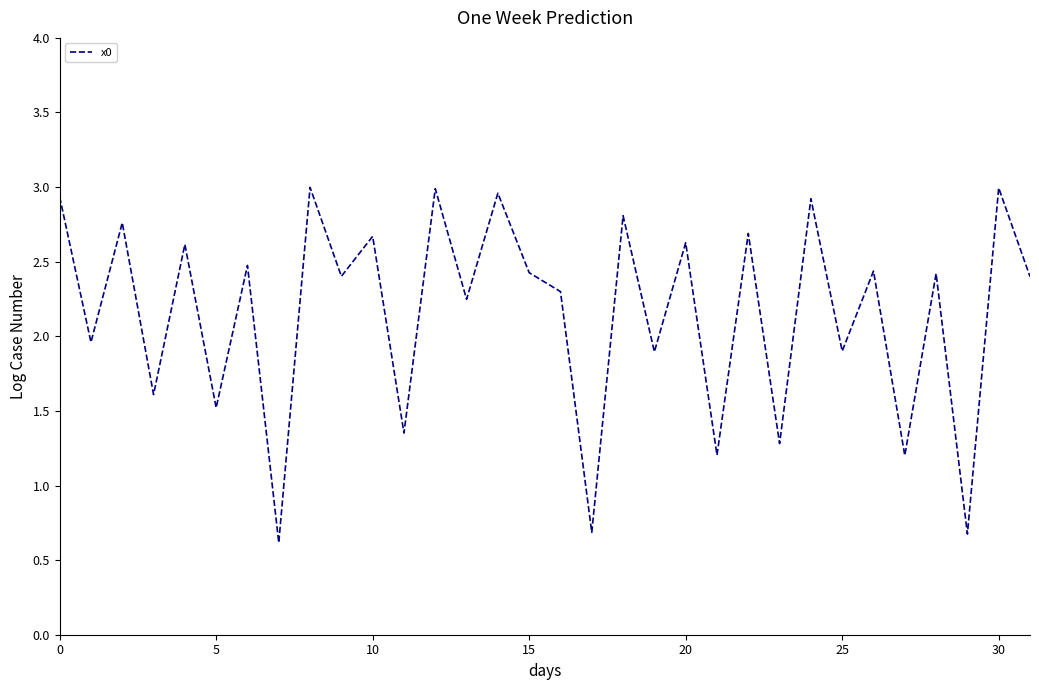

How many series are shown in this chart?

1